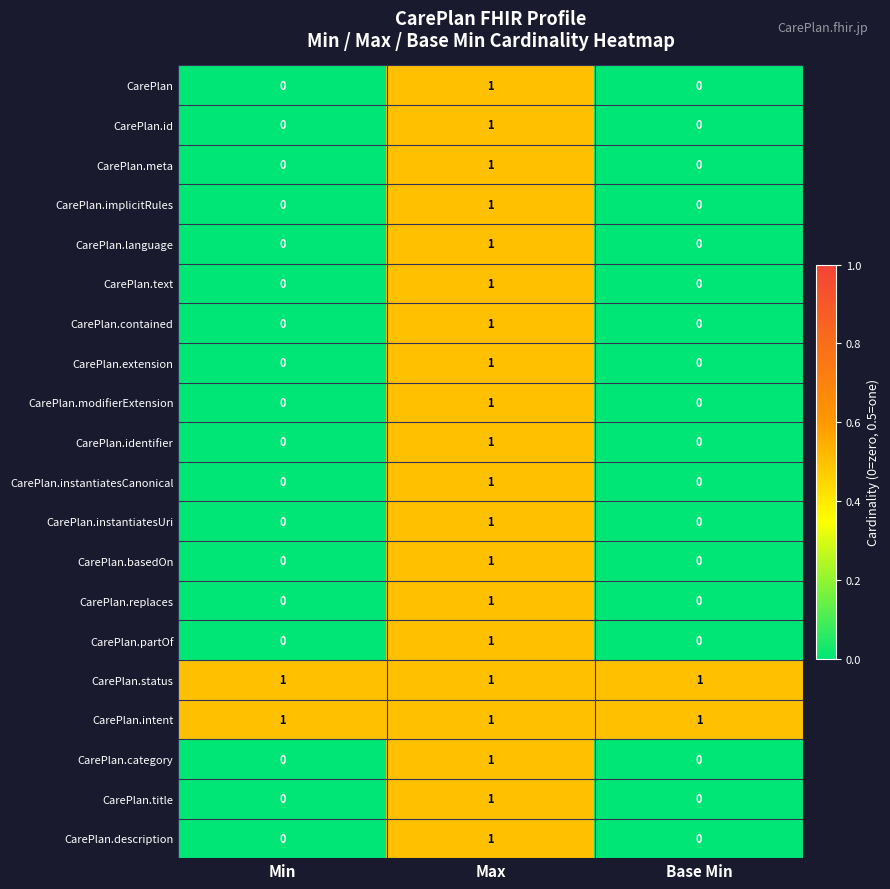

How many CarePlan.language values are between 0 and 1?

3